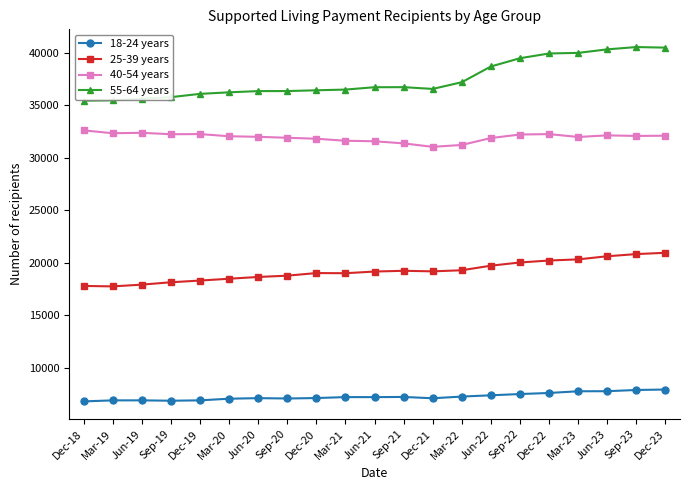

True or false: 55-64 years and 25-39 years cross at least once.

False